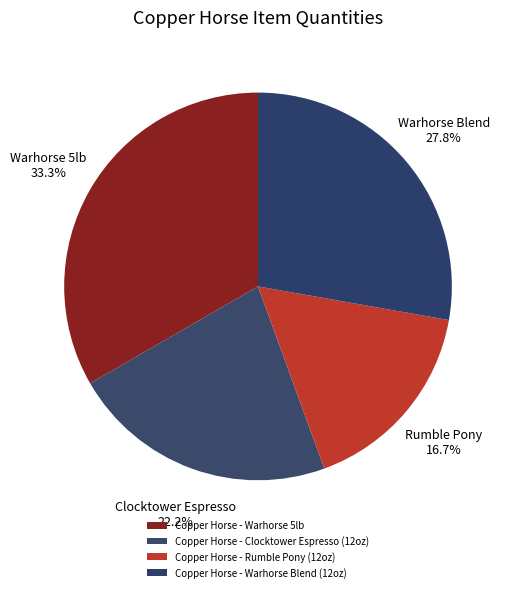

To the nearest percent, what is the difference between the Copper Horse - Clocktower Espresso (12oz) and Copper Horse - Warhorse 5lb slice percentages?

11%